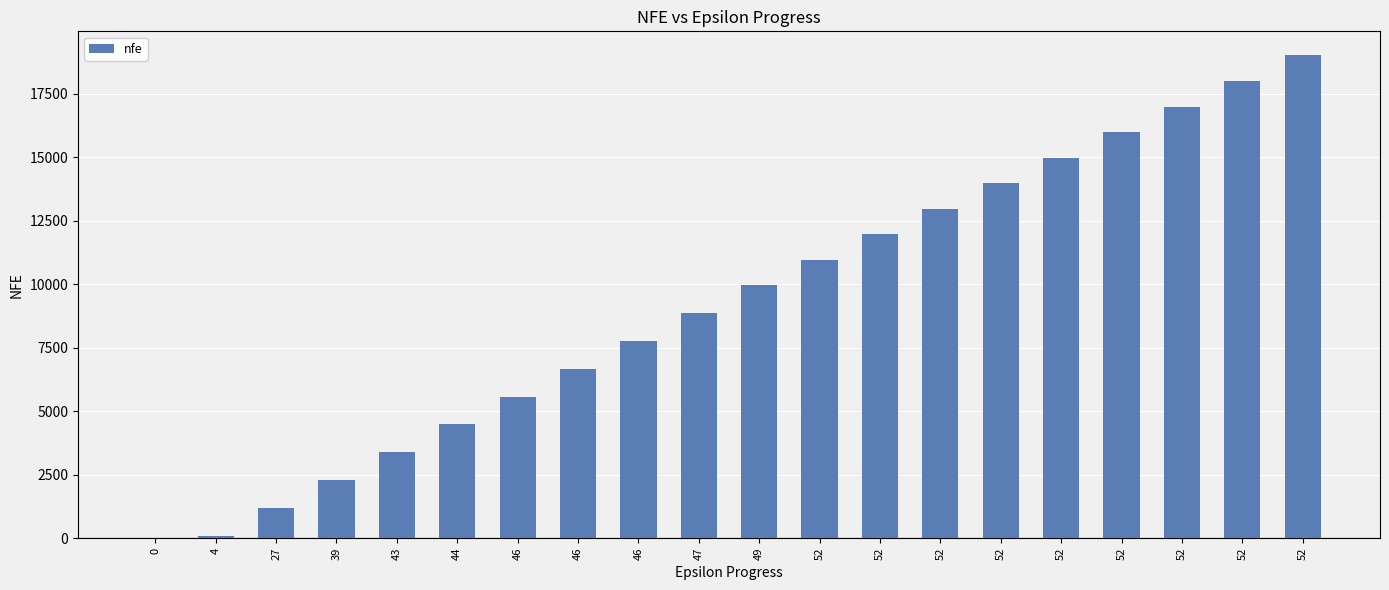

Reading left to right, extract all data points from this chart.

0=0	4=100	27=1194	39=2291	43=3386	44=4477	46=5568	46=6666	46=7762	47=8857	49=9952	52=10966	52=11967	52=12967	52=13968	52=14971	52=15982	52=16993	52=17999	52=19004